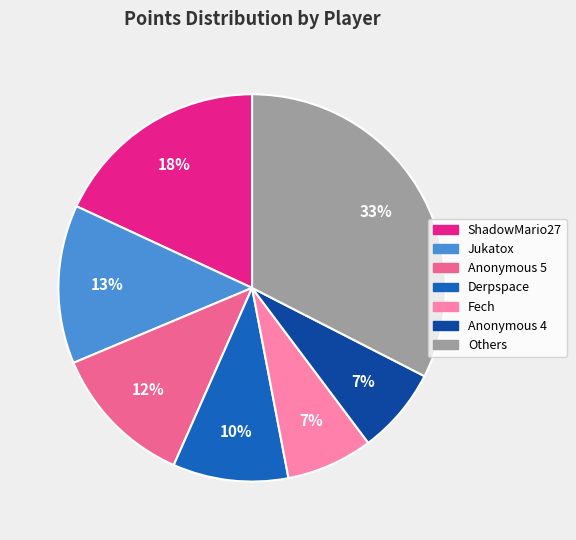

Is it true that Anonymous 4 is 15% of the pie?

False